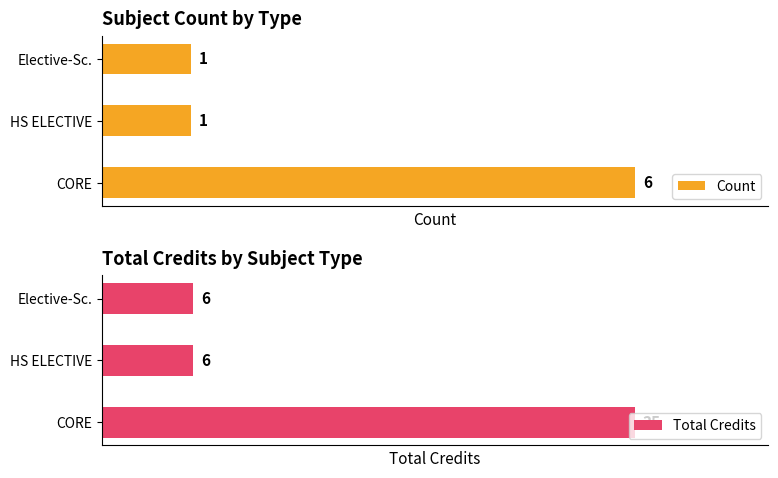

Reading left to right, extract all data points from this chart.

Count: 6	1	1
Total Credits: 35	6	6